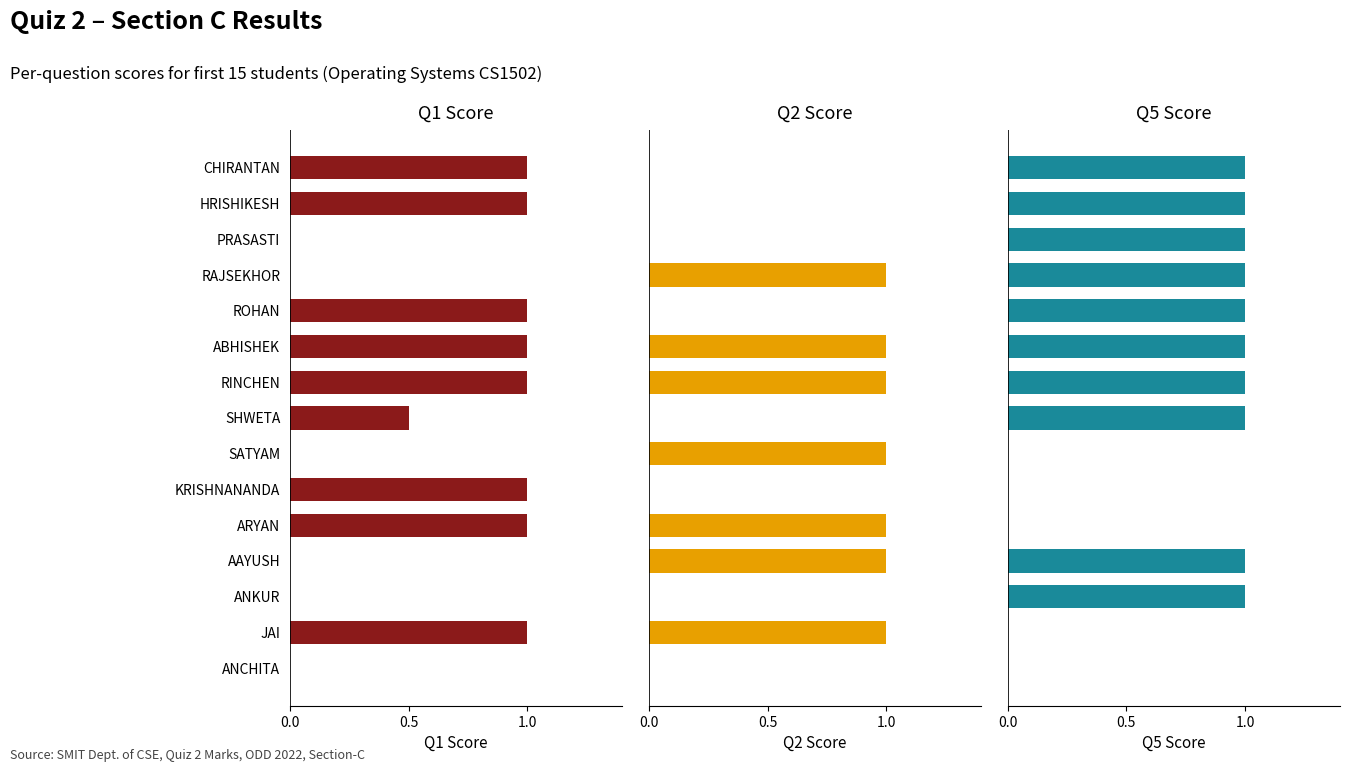

What is the difference between the Q1 values at 14 and 0.0?

1.0